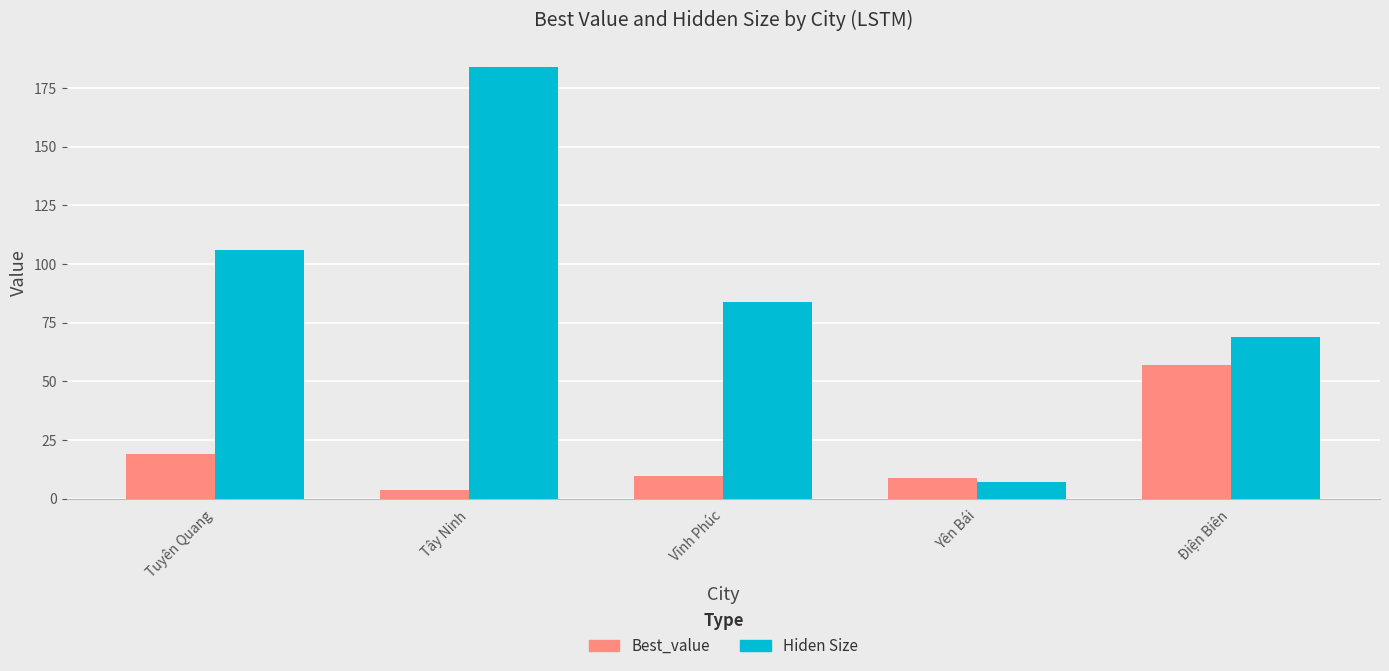

Rank the categories by Hiden Size value from highest to lowest.

Tây Ninh, Tuyên Quang, Vĩnh Phúc, Điện Biên, Yên Bái